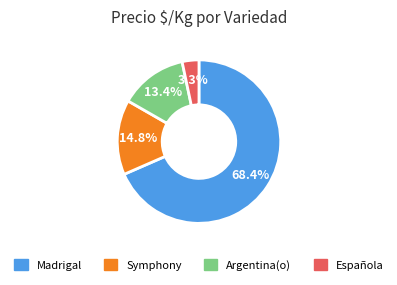

Does any single category account for the majority?

Yes